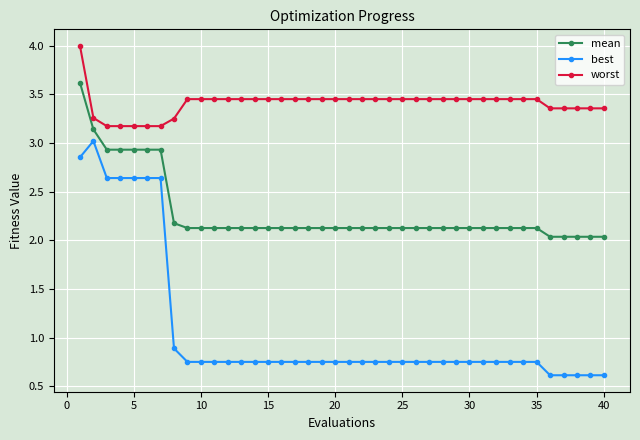

List the series in order of their overall mean, highest first.

worst, mean, best